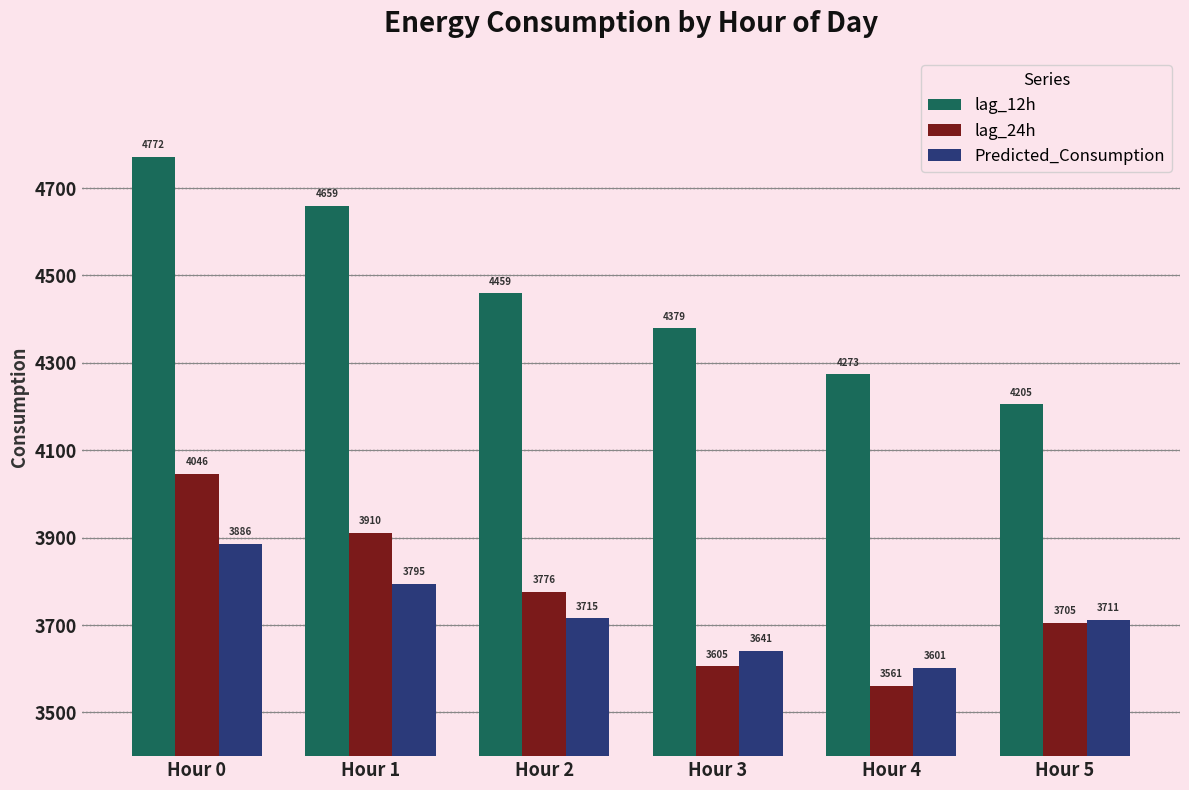

How many bars are there in total?

18